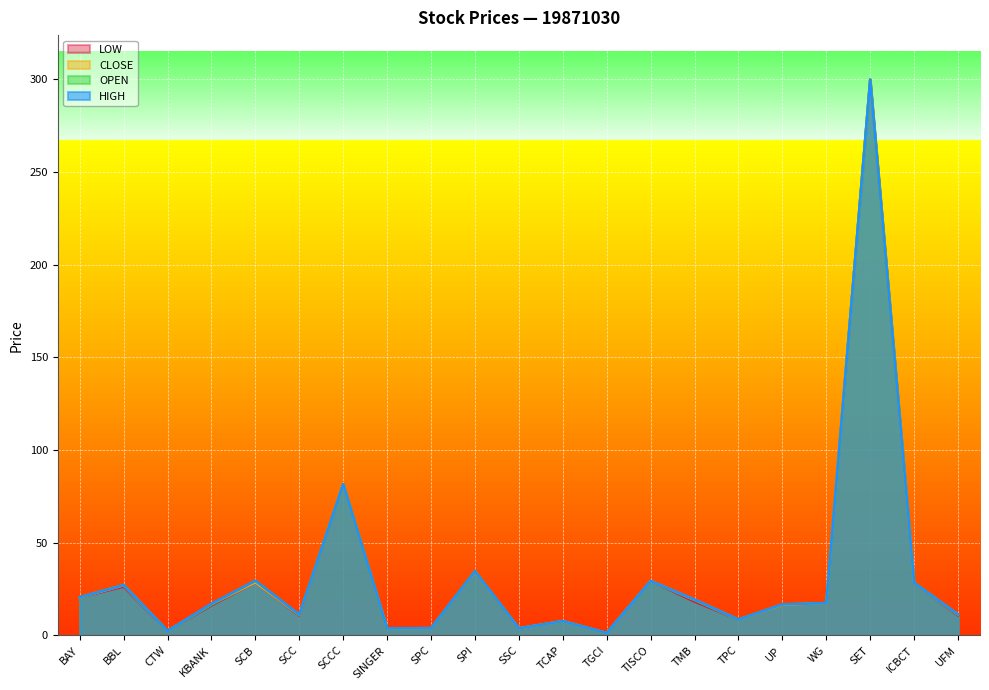

What are all the series names shown in the legend?

LOW, CLOSE, OPEN, HIGH